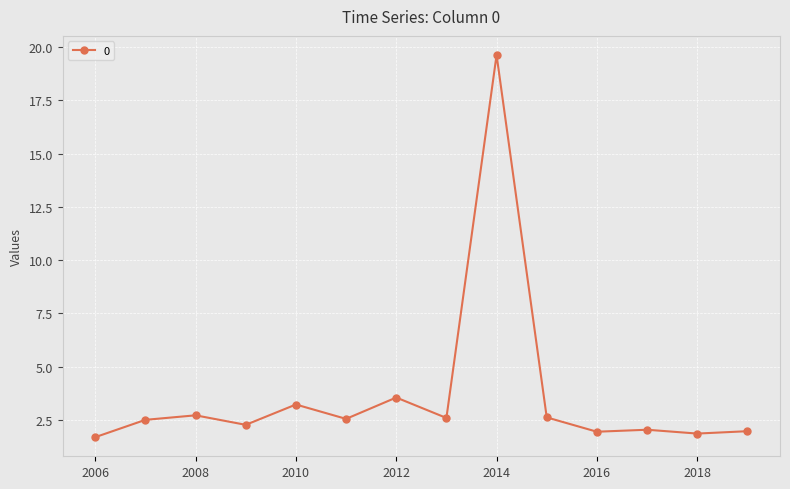

What is the difference between the second highest and minimum values?

1.9